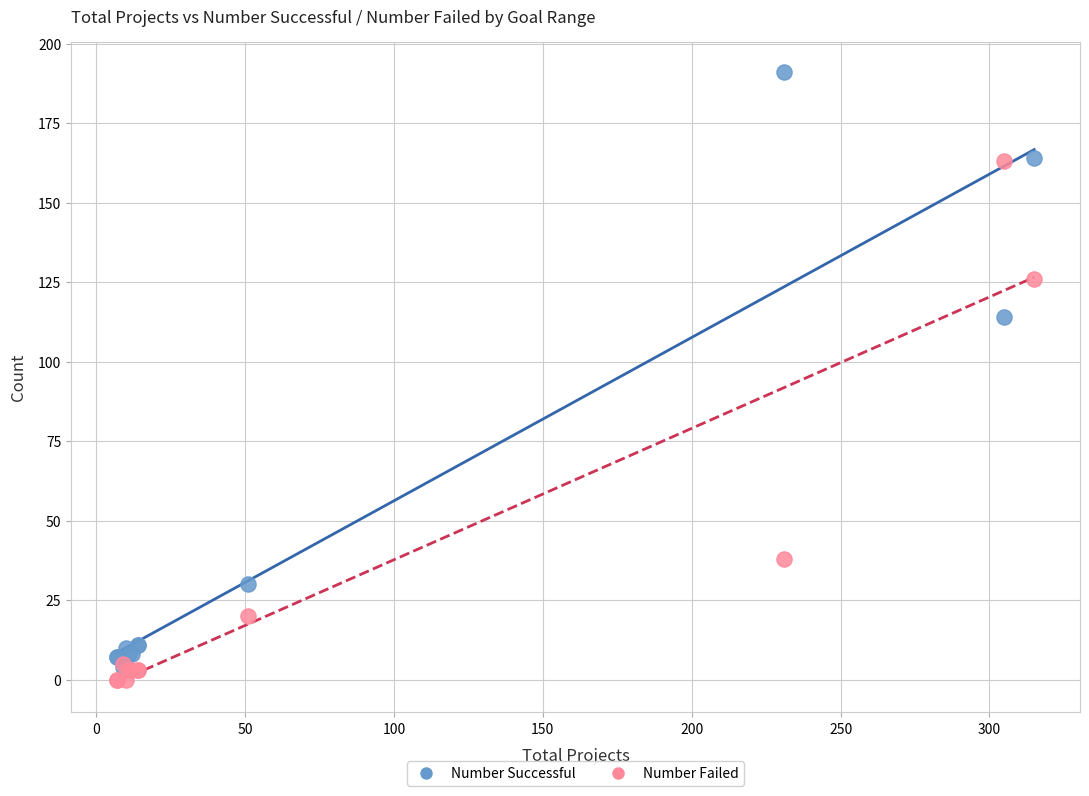

In the Number Successful series, what Y value is closest to 97?

114